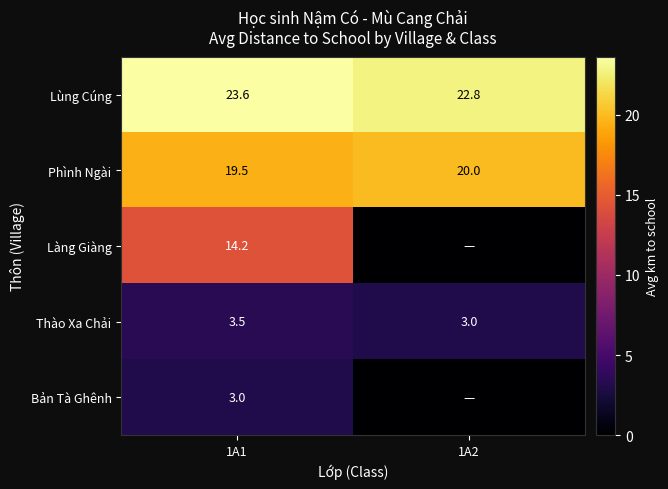

What is the total value across all series at 1A1?

63.8